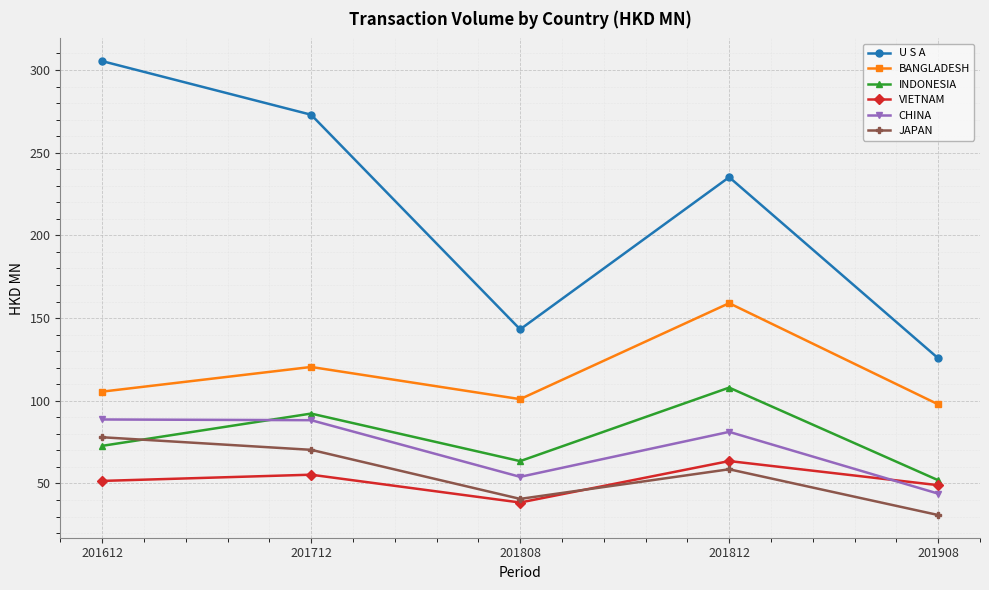

What is the difference between the INDONESIA values at 201612 and 201712?

19.5